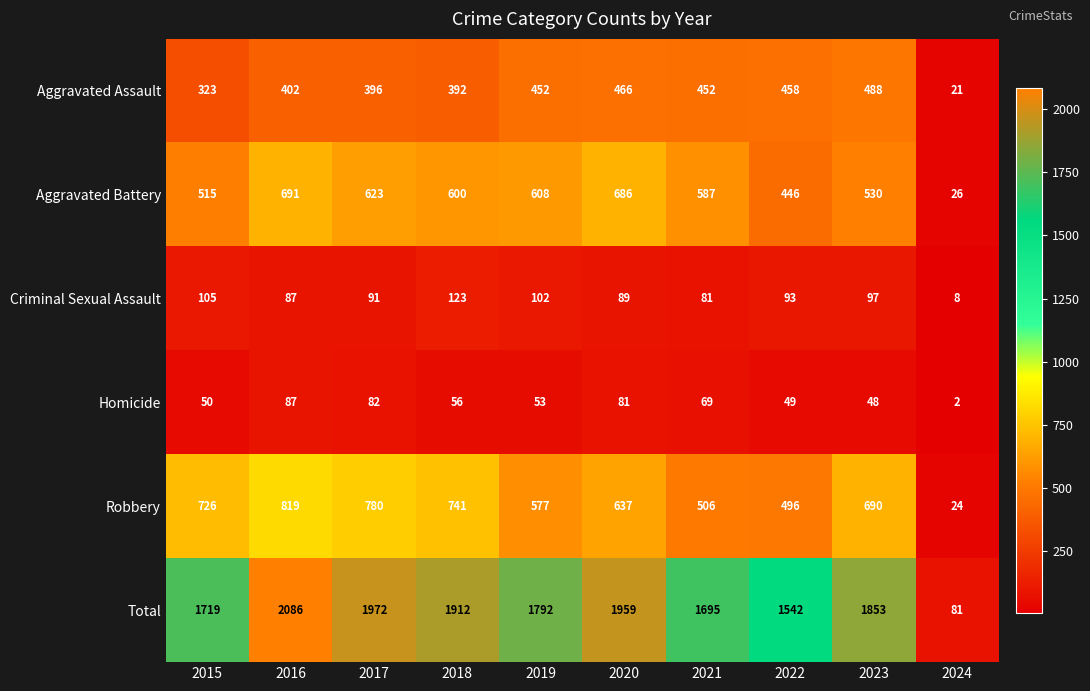

True or false: Aggravated Battery has a value of 984 at 2021.

False